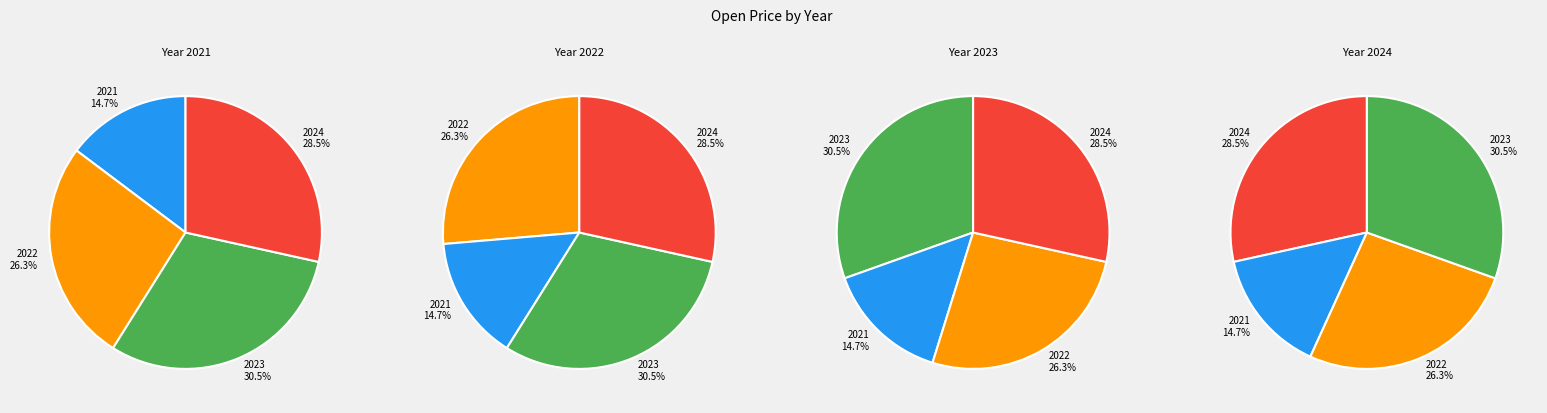

Which has a higher value, 23 or 2021?

23